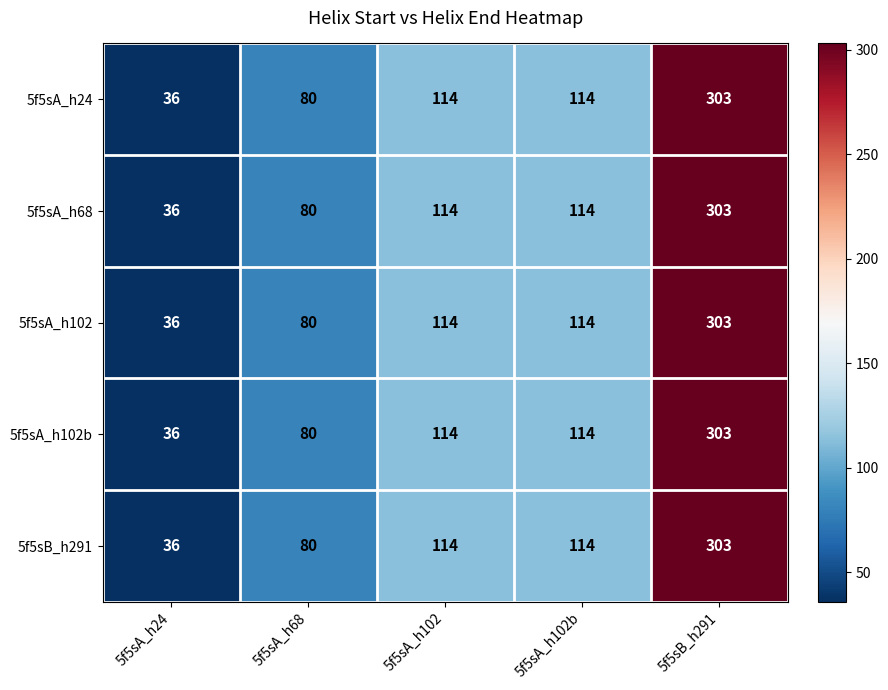

Reading left to right, what are all the values shown in this chart?

5f5sA_h24: 5f5sA_h24=36	5f5sA_h68=80	5f5sA_h102=114	5f5sA_h102b=114	5f5sB_h291=303
5f5sA_h68: 5f5sA_h24=36	5f5sA_h68=80	5f5sA_h102=114	5f5sA_h102b=114	5f5sB_h291=303
5f5sA_h102: 5f5sA_h24=36	5f5sA_h68=80	5f5sA_h102=114	5f5sA_h102b=114	5f5sB_h291=303
5f5sA_h102b: 5f5sA_h24=36	5f5sA_h68=80	5f5sA_h102=114	5f5sA_h102b=114	5f5sB_h291=303
5f5sB_h291: 5f5sA_h24=36	5f5sA_h68=80	5f5sA_h102=114	5f5sA_h102b=114	5f5sB_h291=303